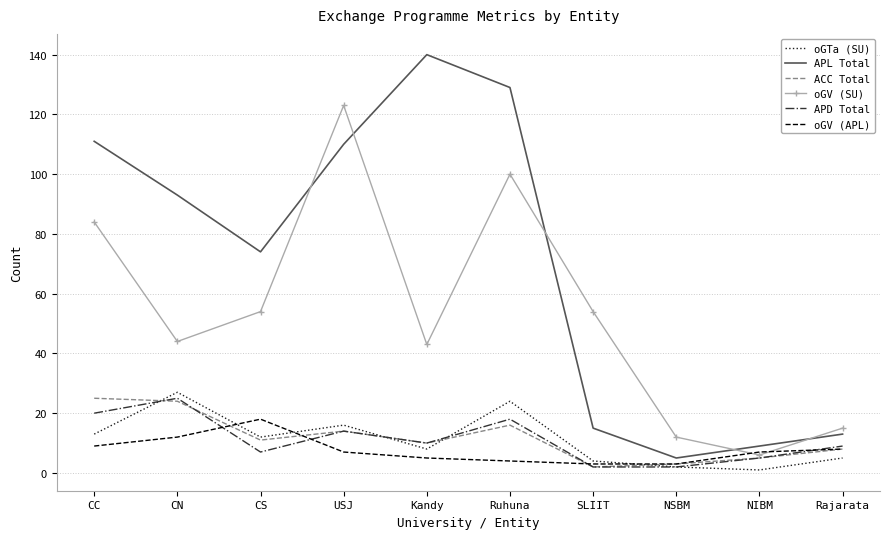

Count the number of categories in the chart.

10